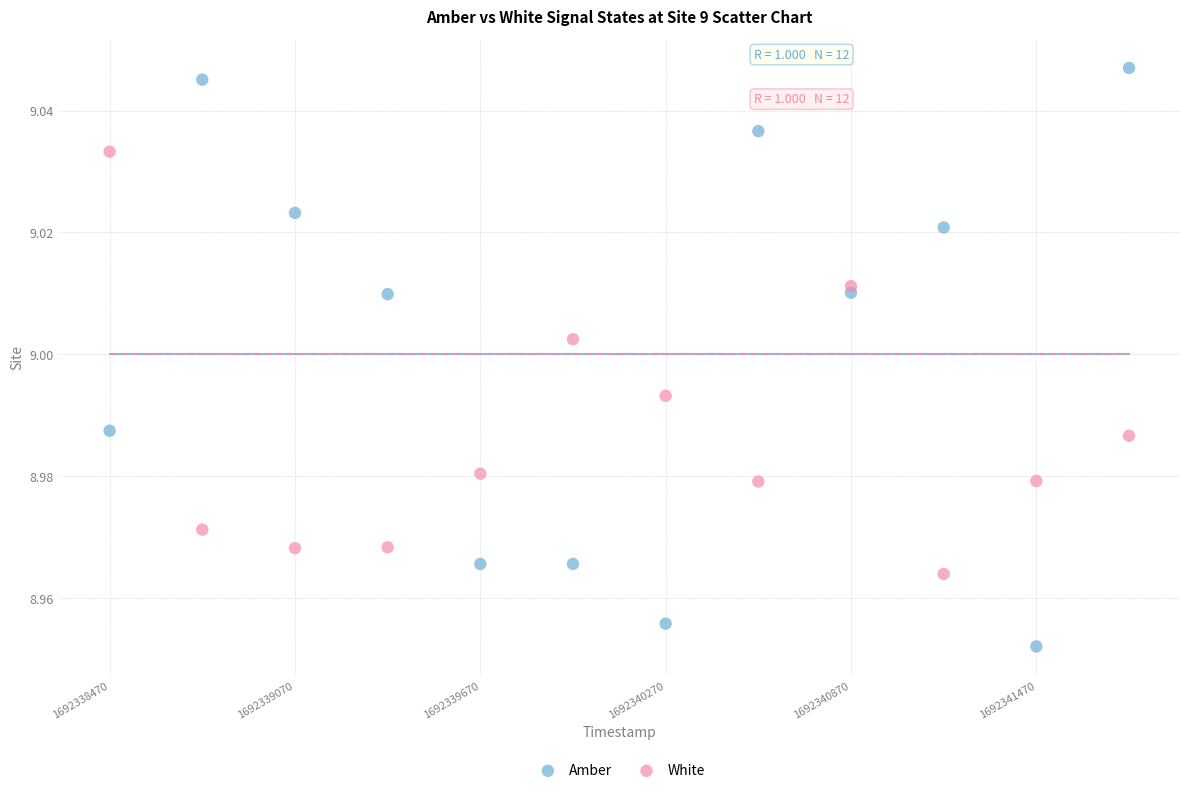

What are all the series names shown in the legend?

Amber, White